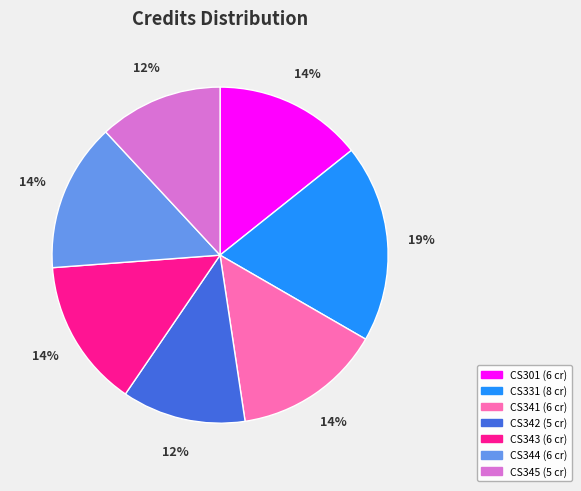

Which slice is the largest?

CS331